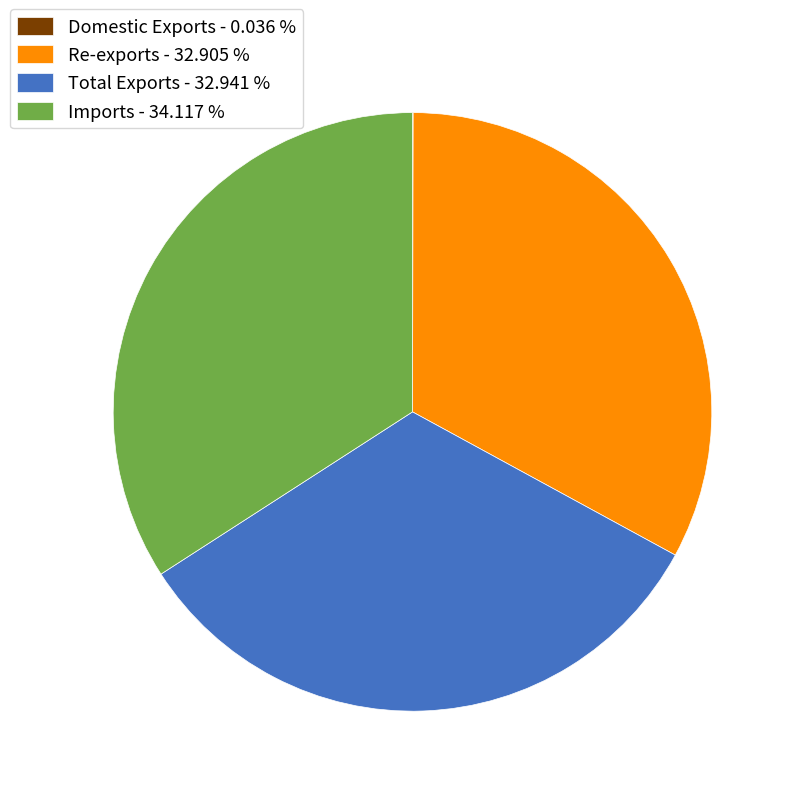

Between Imports - 34.117 % and Re-exports - 32.905 %, which is larger?

Imports - 34.117 %